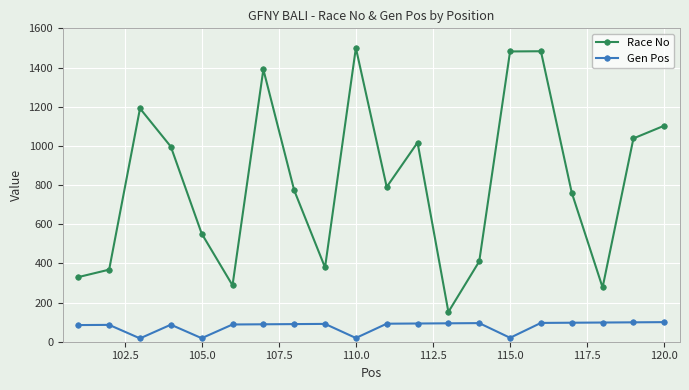

Which series has the widest spread of values?

Race No